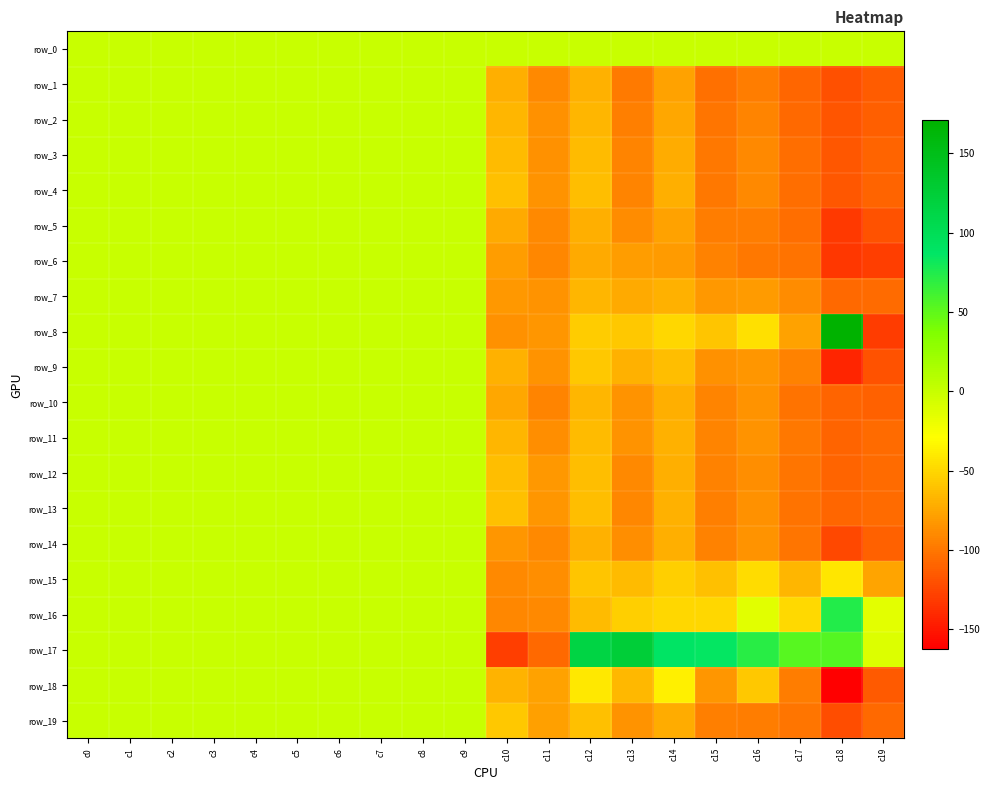

Which has a higher value, c4 or c9?

c4